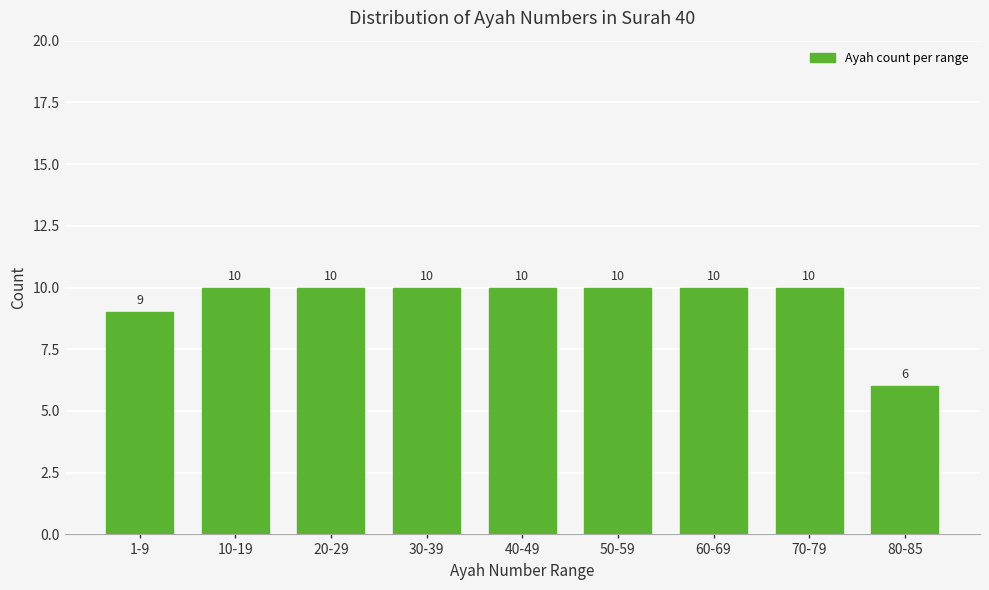

Reading right to left, extract all data points from this chart.

6	10	10	10	10	10	10	10	9